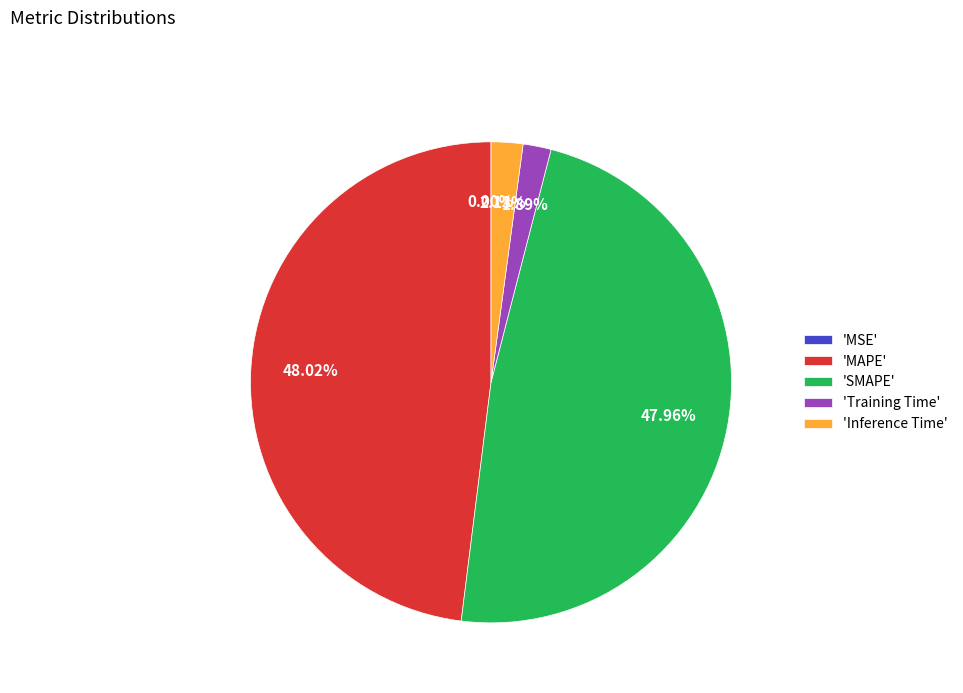

Does 'Inference Time' represent more than half of the total?

No